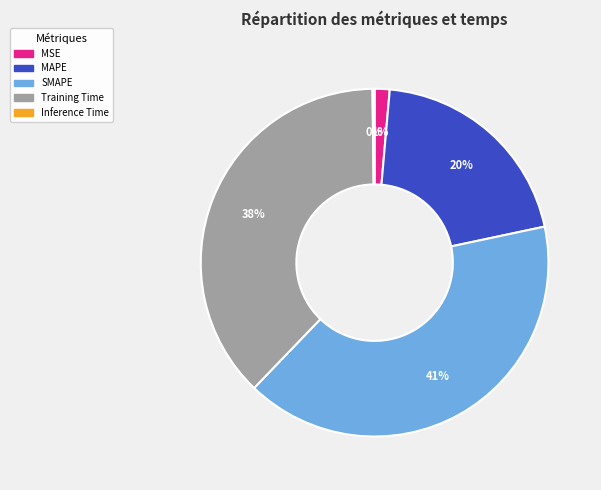

The SMAPE slice represents 41% of the pie. True or false?

True